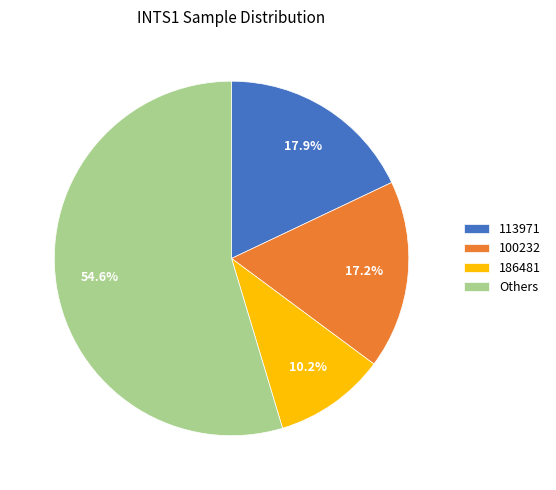

Which category has the smallest portion of the pie?

186481